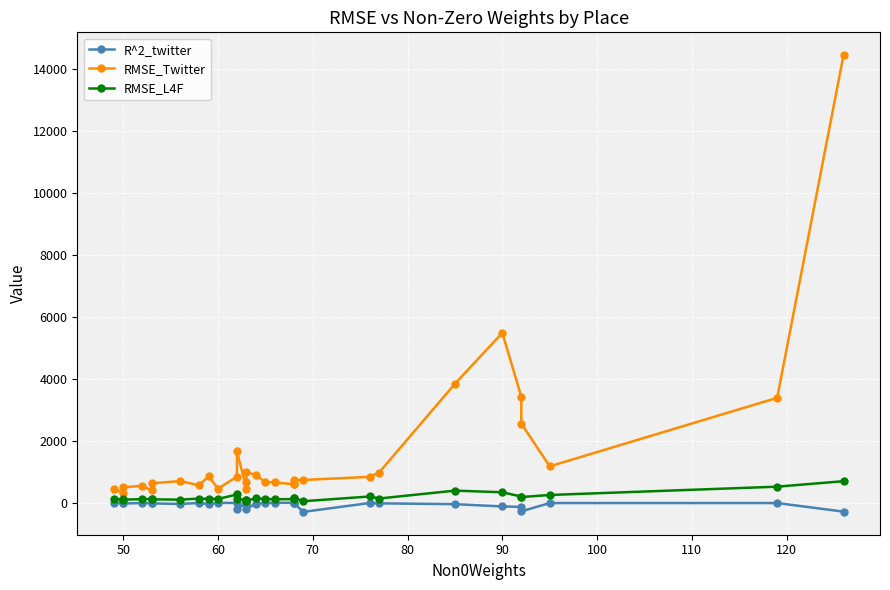

How many lines are shown in the chart?

3